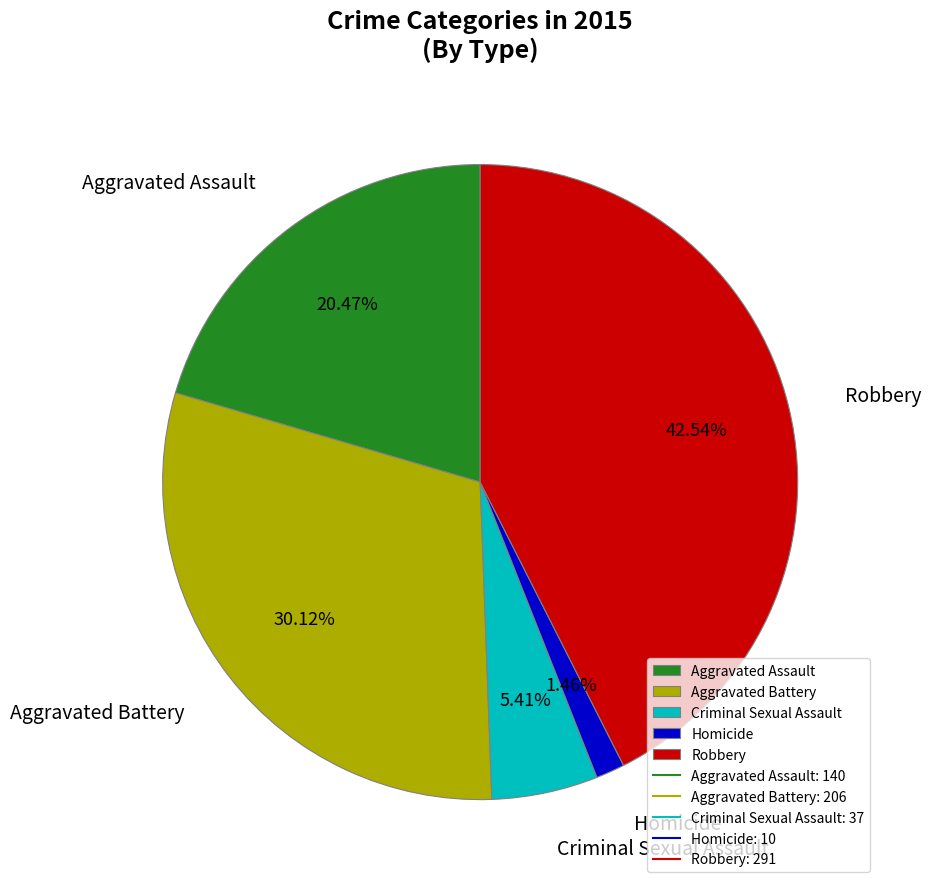

To the nearest percent, what portion does Criminal Sexual Assault represent?

5%